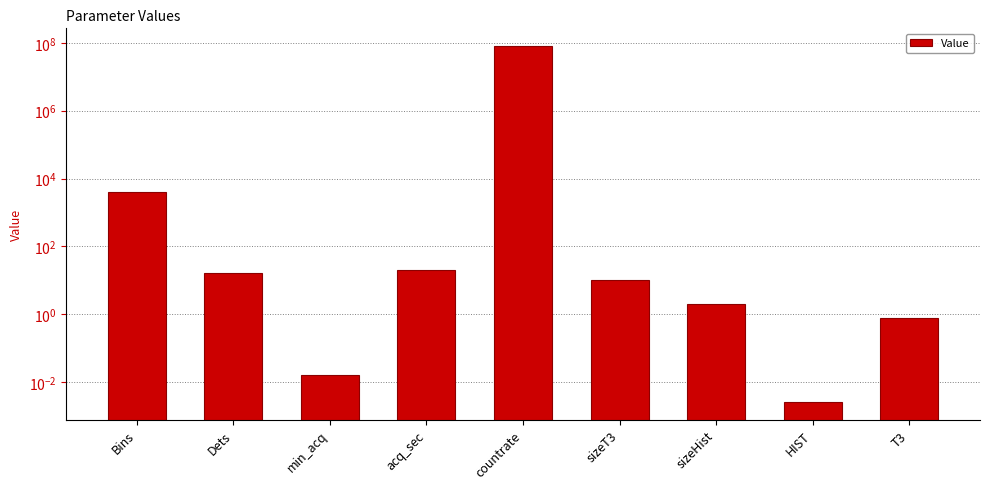

Which has a higher value, HIST or sizeT3?

sizeT3